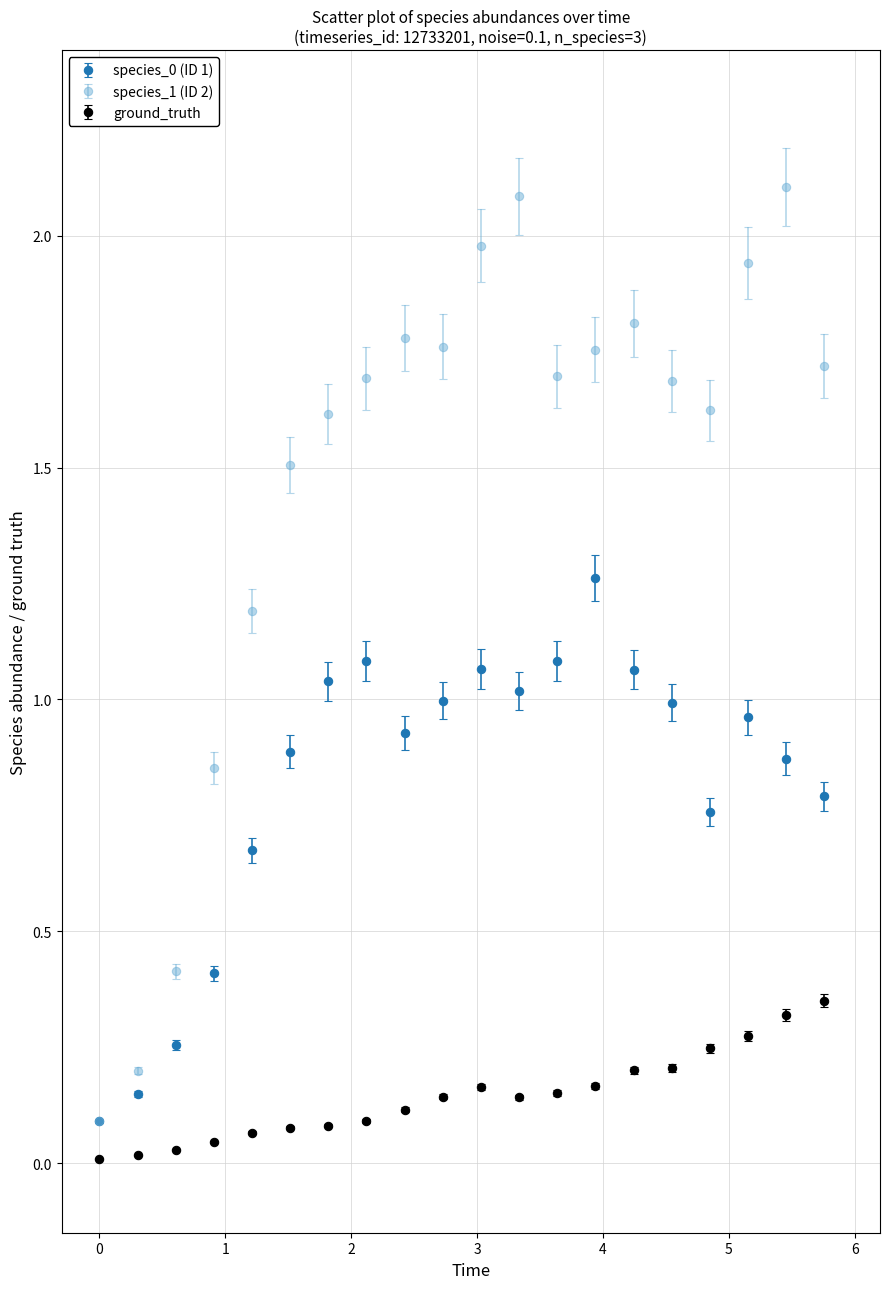

True or false: ground_truth and species_0 (ID 1) intersect in this chart.

False